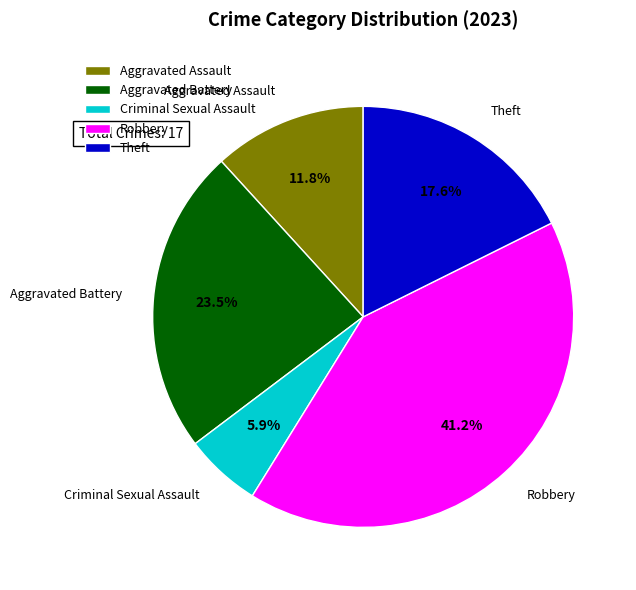

Which slice is the smallest?

Criminal Sexual Assault